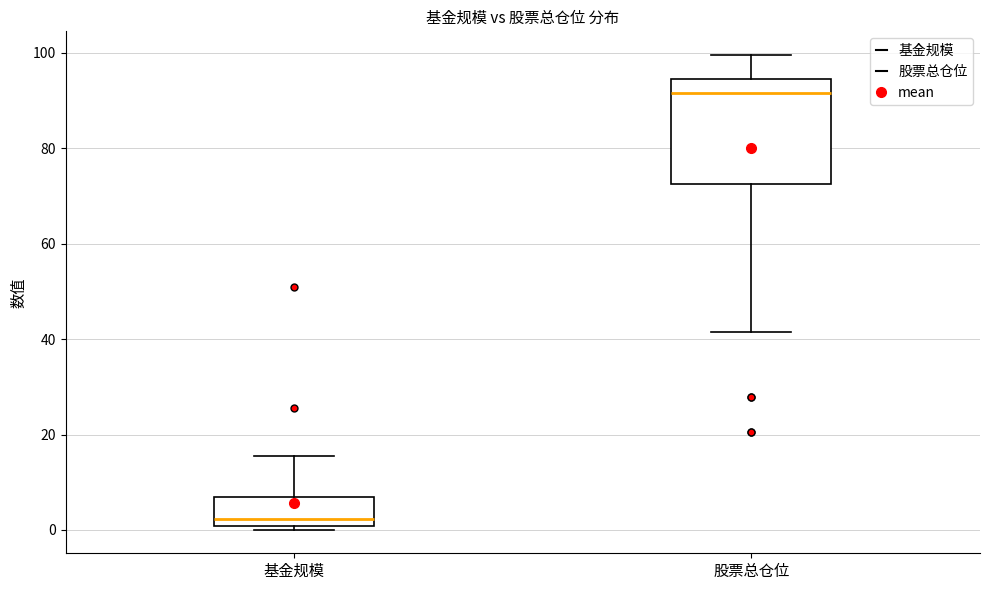

Where does the median line of the box for 基金规模 sit on the y-axis? The values are not printed on the chart, so give them approximately, as read against the axis.

2